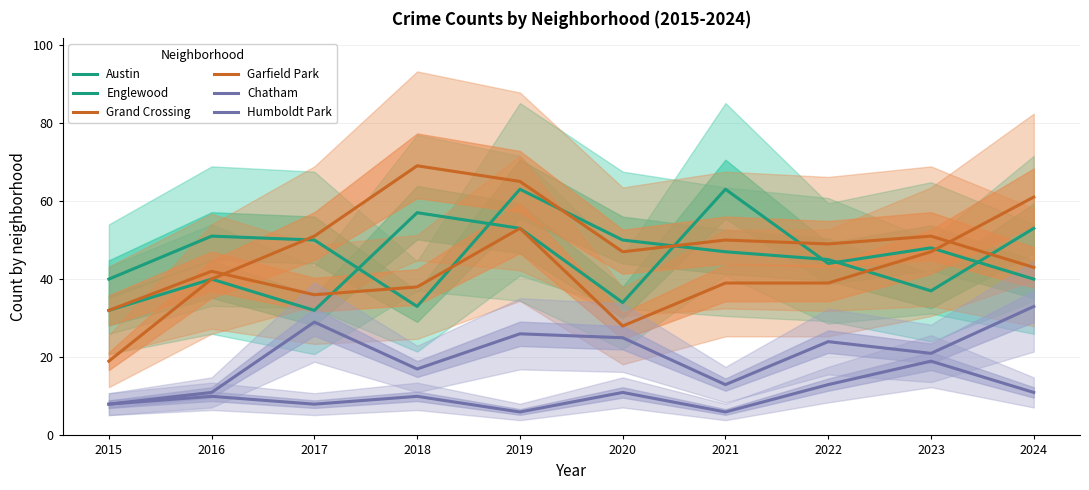

Reading right to left, list all the values displayed in this chart.

Austin: 40	48	44	63	34	53	57	32	40	32
Englewood: 53	37	45	47	50	63	33	50	51	40
Grand Crossing: 61	47	39	39	28	53	38	36	42	32
Garfield Park: 43	51	49	50	47	65	69	51	40	19
Chatham: 33	21	24	13	25	26	17	29	11	8
Humboldt Park: 11	19	13	6	11	6	10	8	10	8